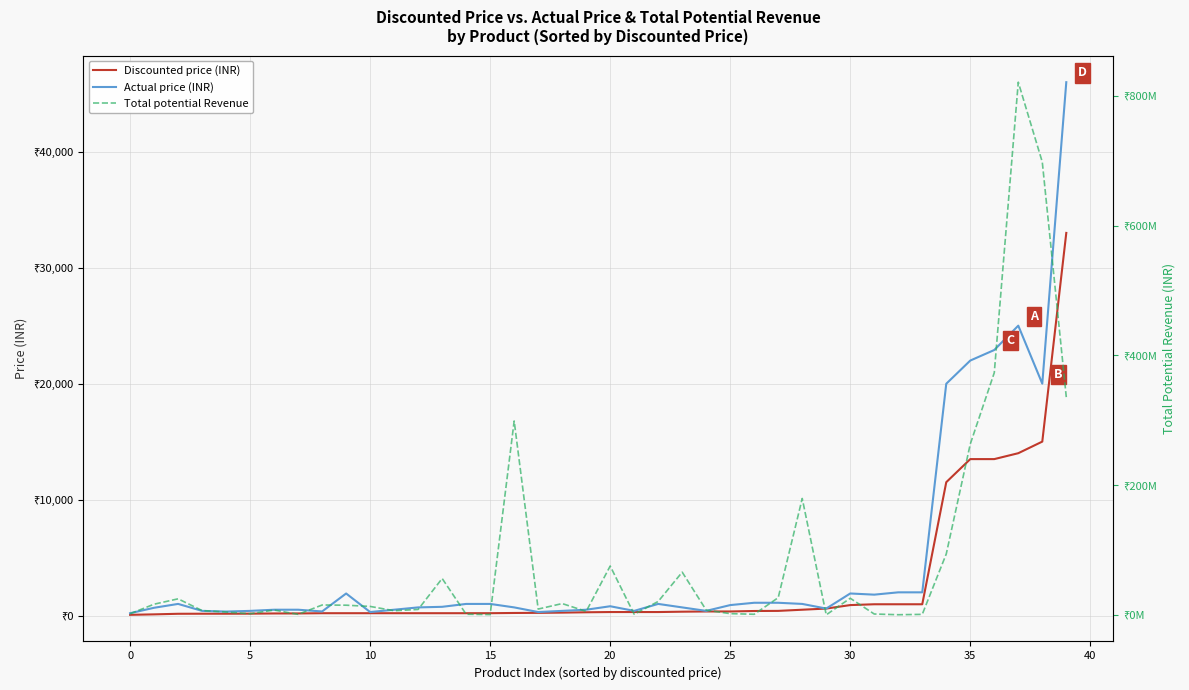

Is the value of Discounted price (INR) at 0 greater than the value of Actual price (INR) at 0?

No